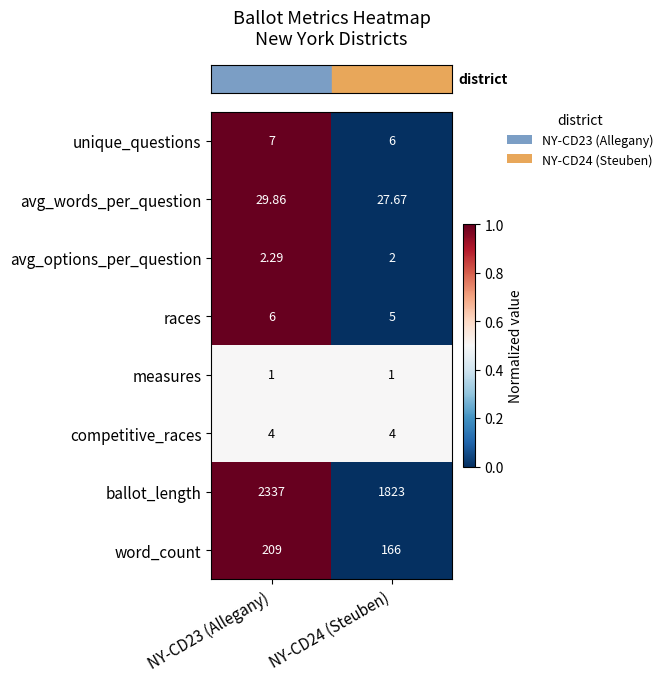

What is the spread (max minus min) of values at NY-CD24 (Steuben)?

1822.0